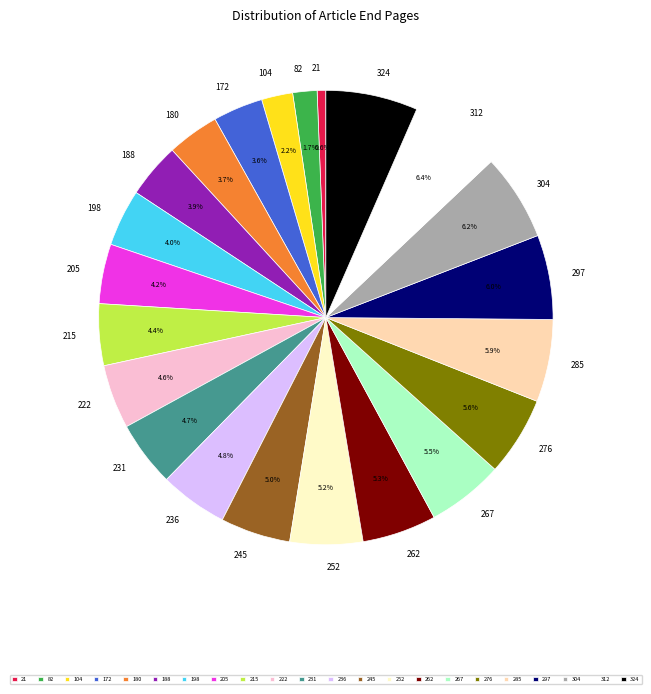

Between 276 and 104, which is larger?

276